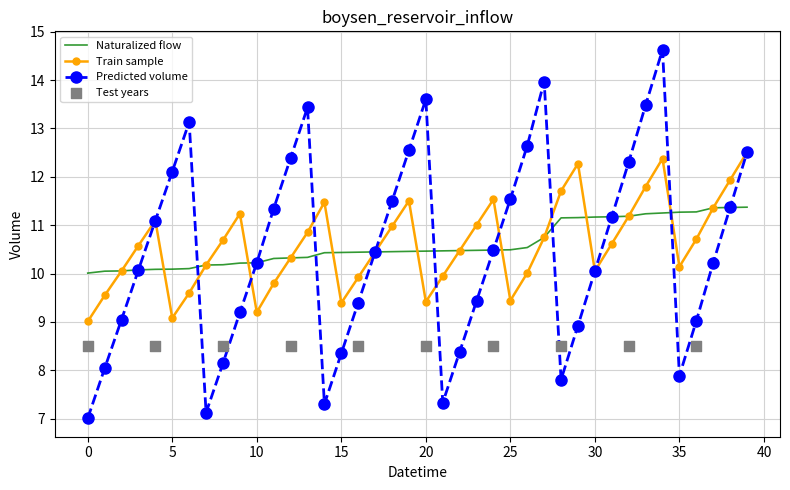

Read the Train sample value at 35.

10.1